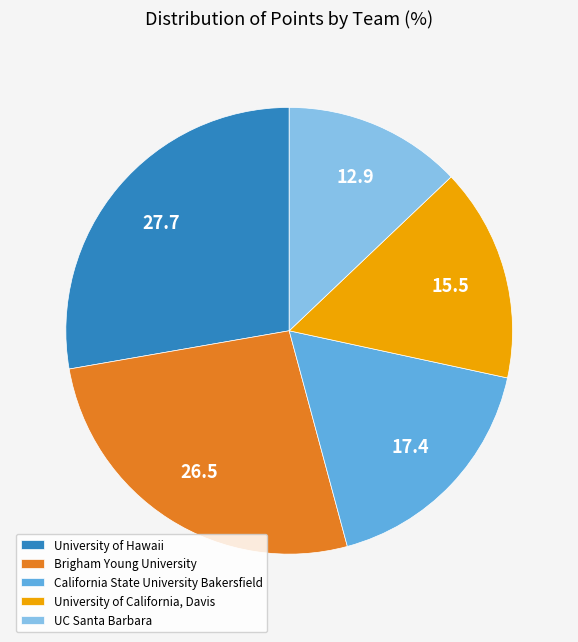

Count the number of slices in the pie.

5